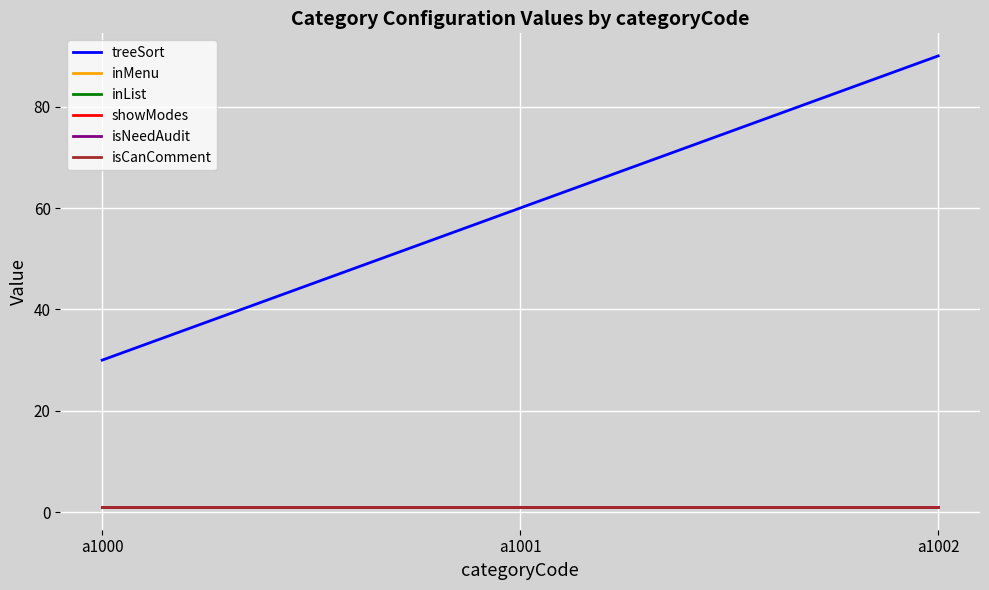

What is the value of the inList point at the 1st from the left?

1